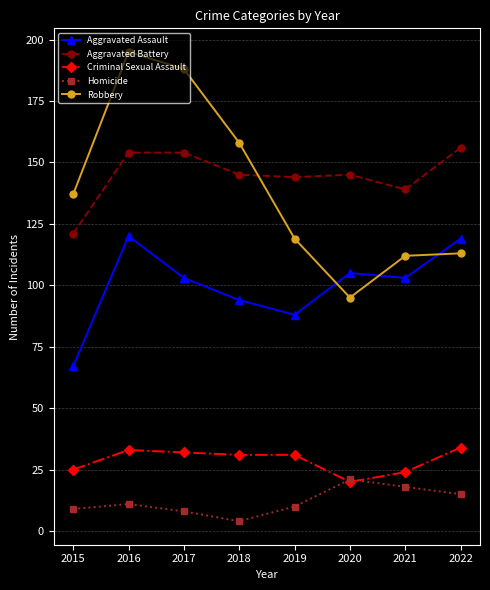

At which label does Homicide reach its minimum?

2018